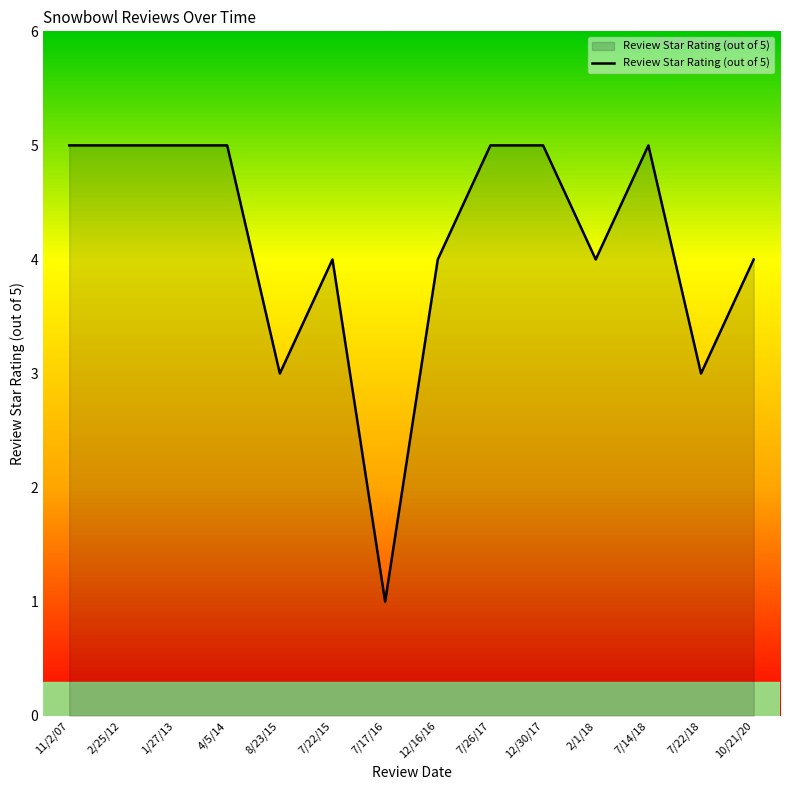

What position from the left is 12/30/17?

10